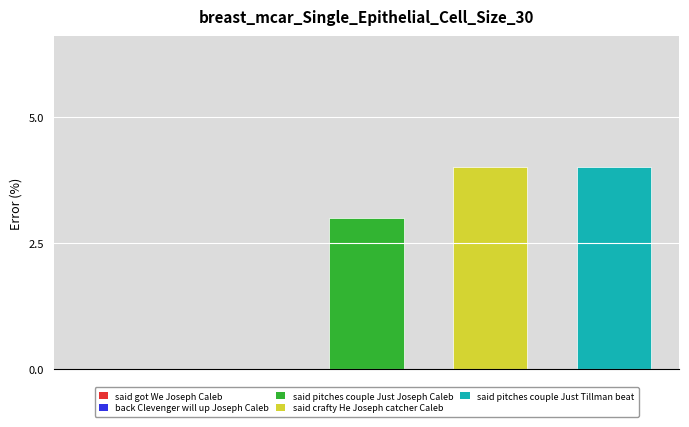

Reading left to right, transcribe all the data shown in this chart.

0	0	3	4	4